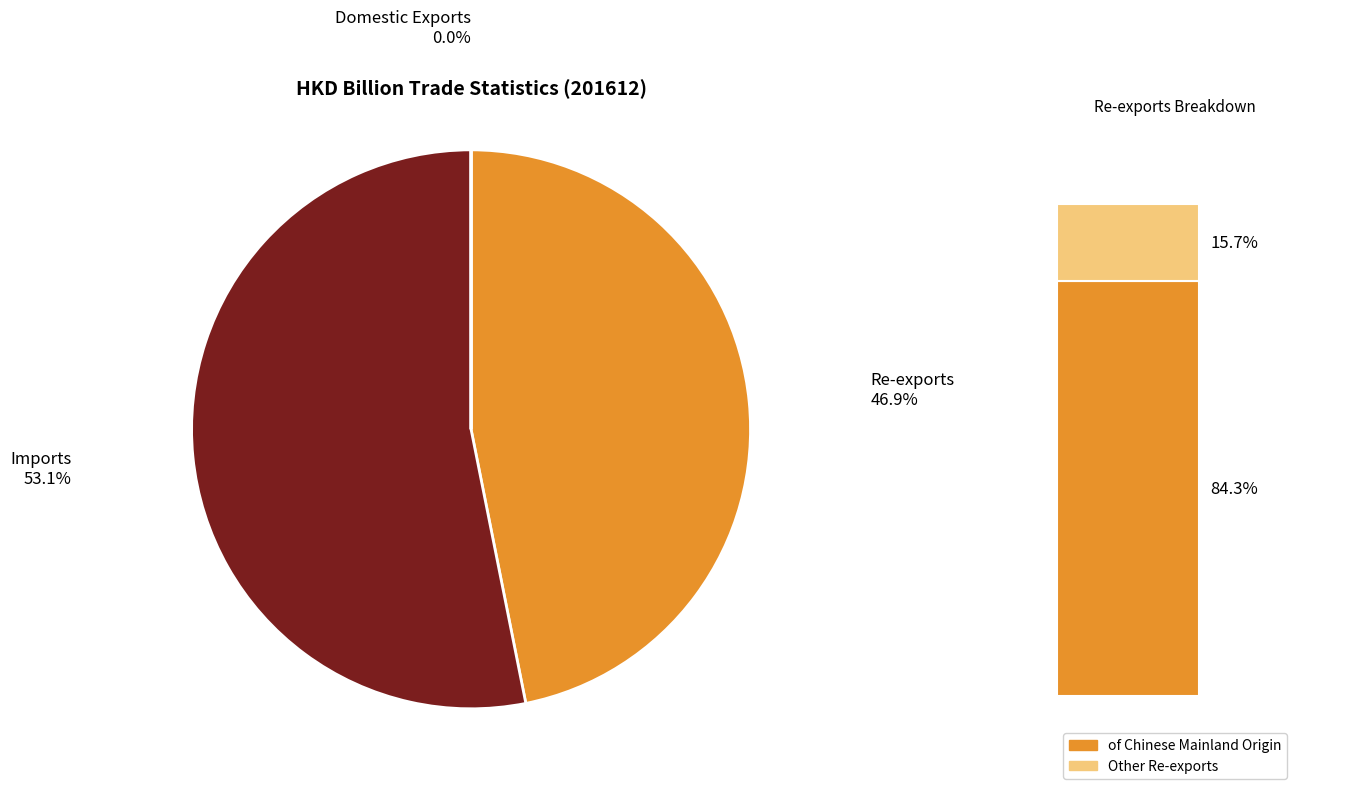

Does any single category account for the majority?

Yes